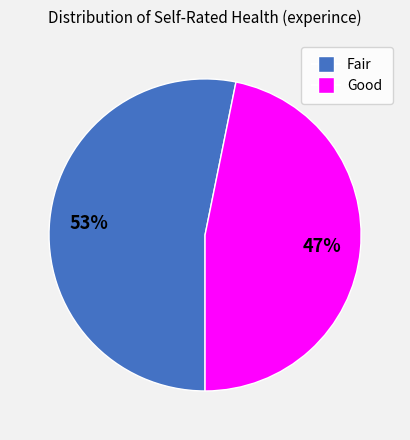

Count the number of slices in the pie.

2